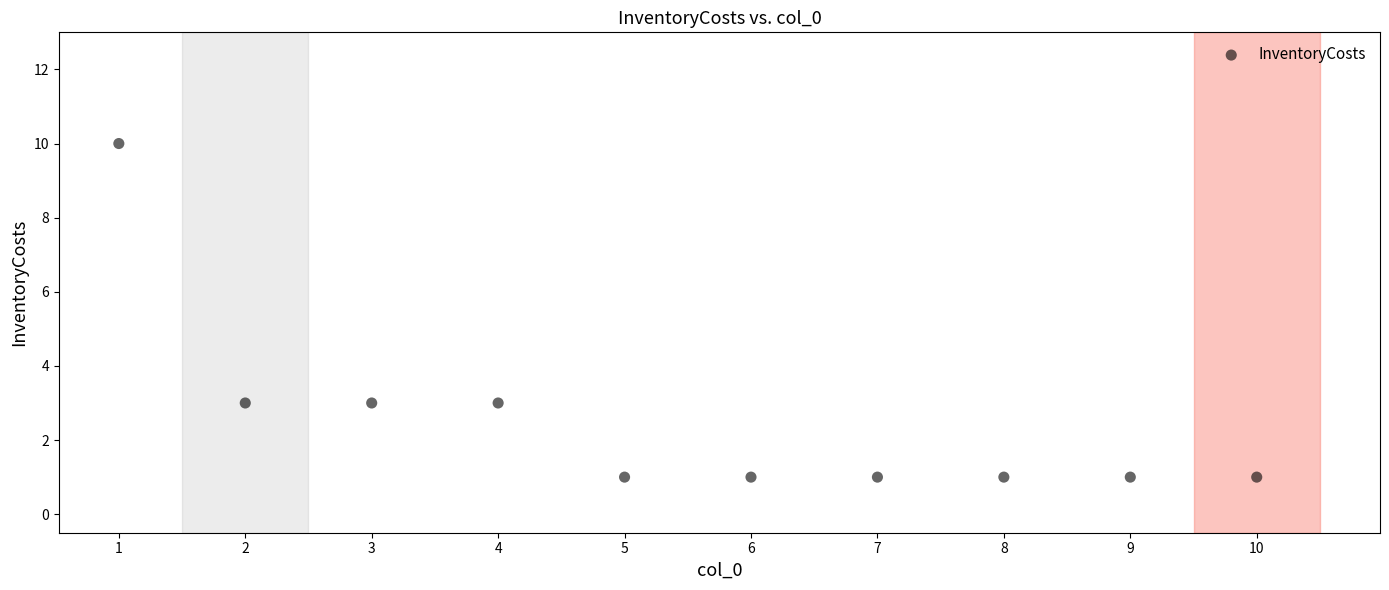

What is the range of Y values (max minus min)?

9